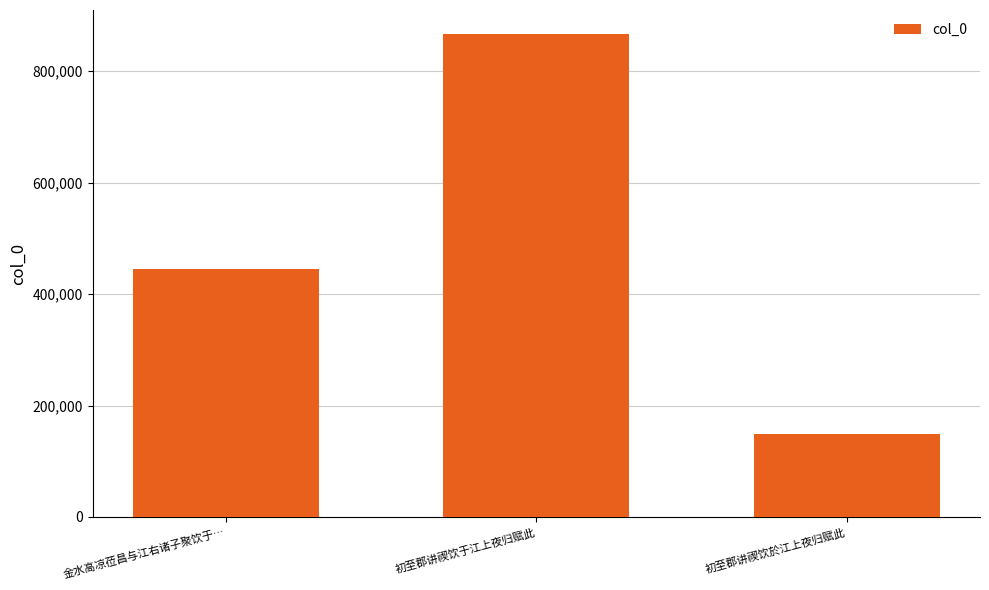

Count the values in the range 149664 to 866433.

3